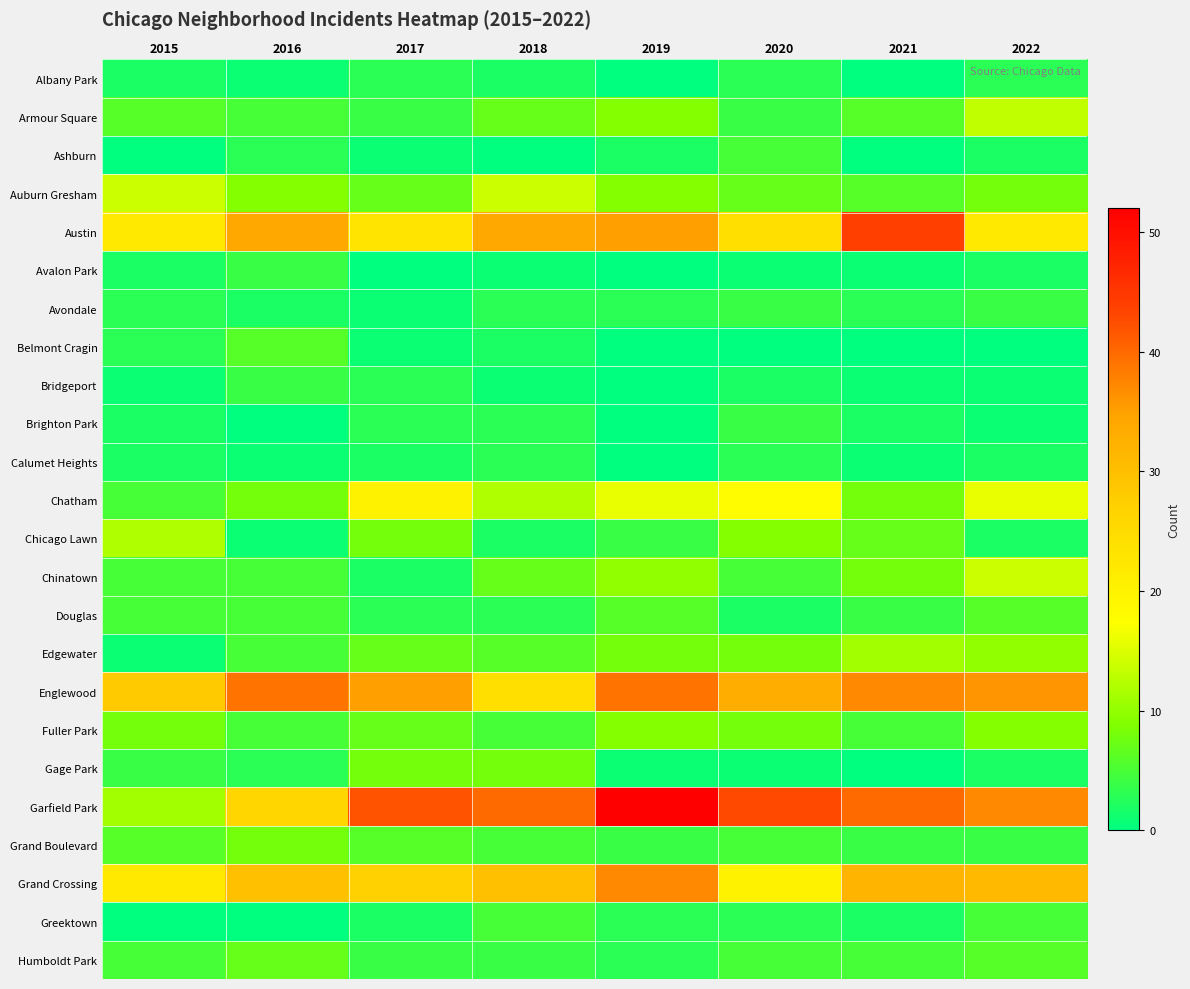

Which category has the highest value across all series?

2019